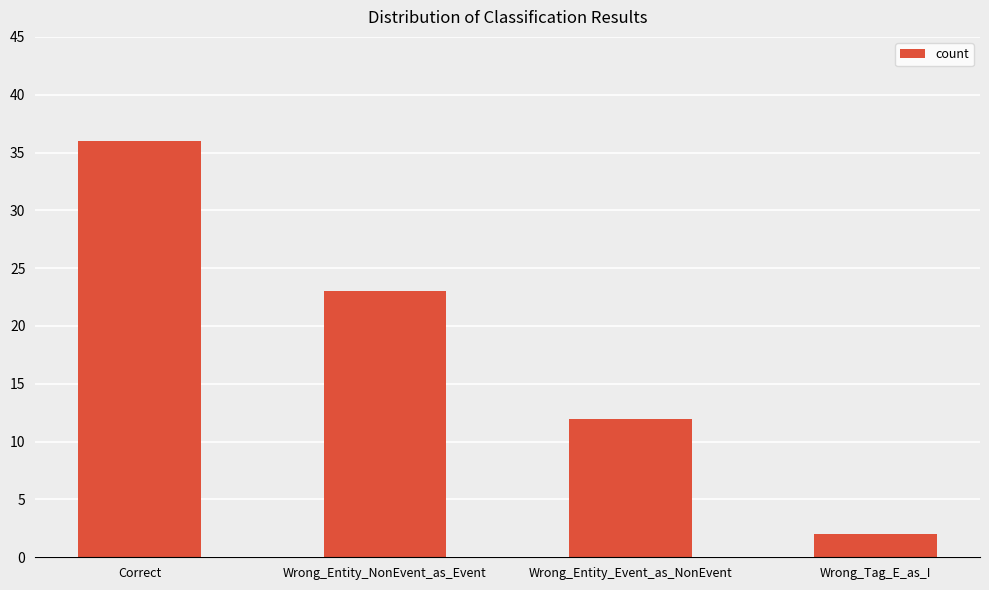

What is the difference between the values at Correct and Wrong_Tag_E_as_I?

34